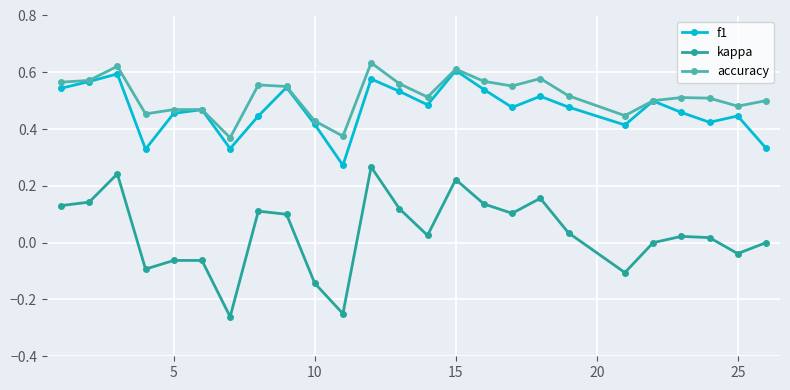

True or false: accuracy and kappa intersect in this chart.

False